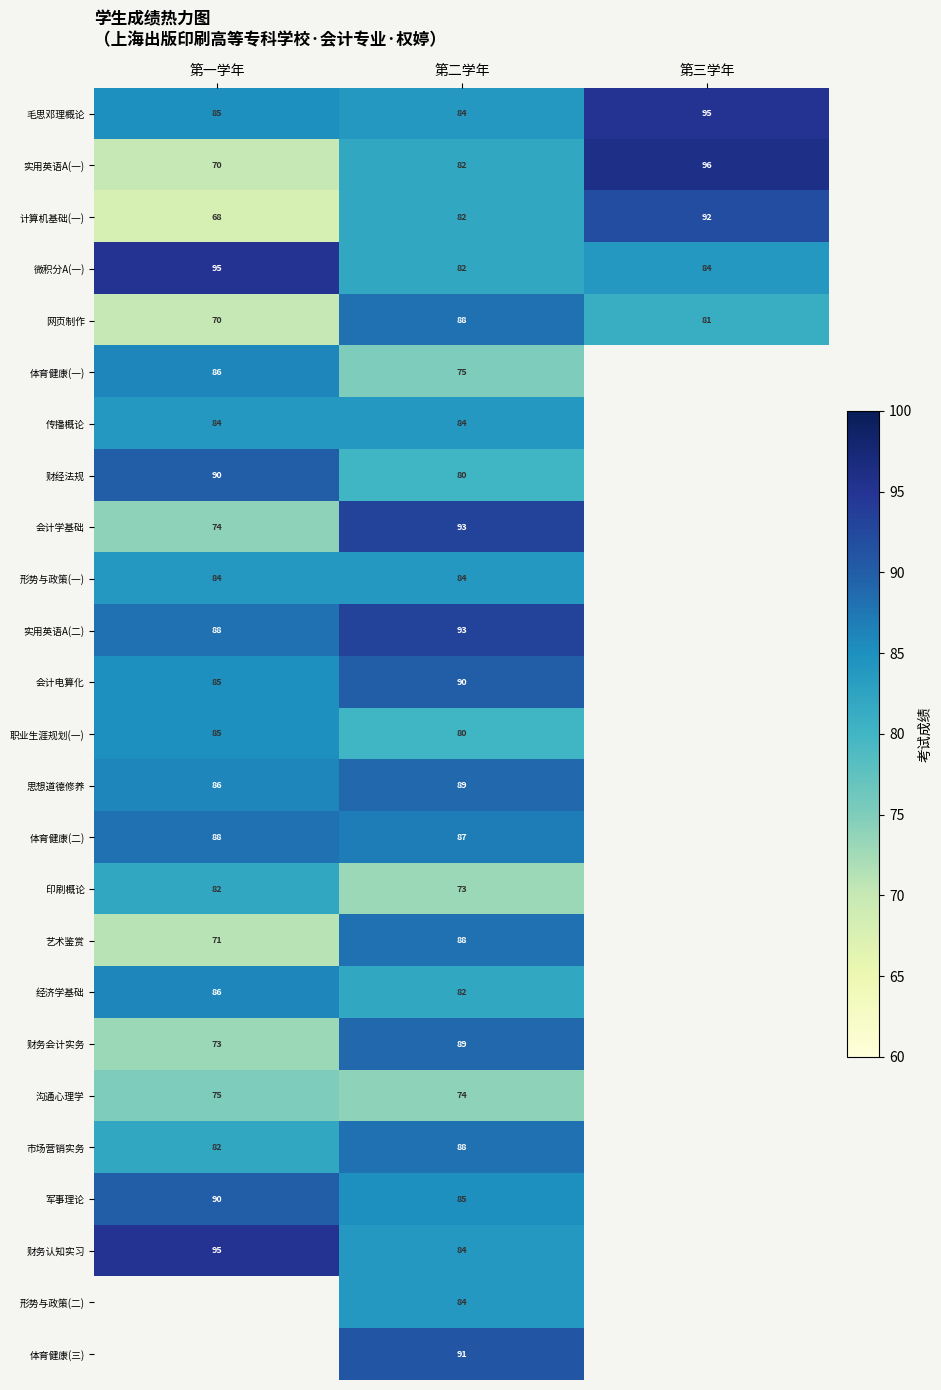

What is the smallest value displayed?

68.0